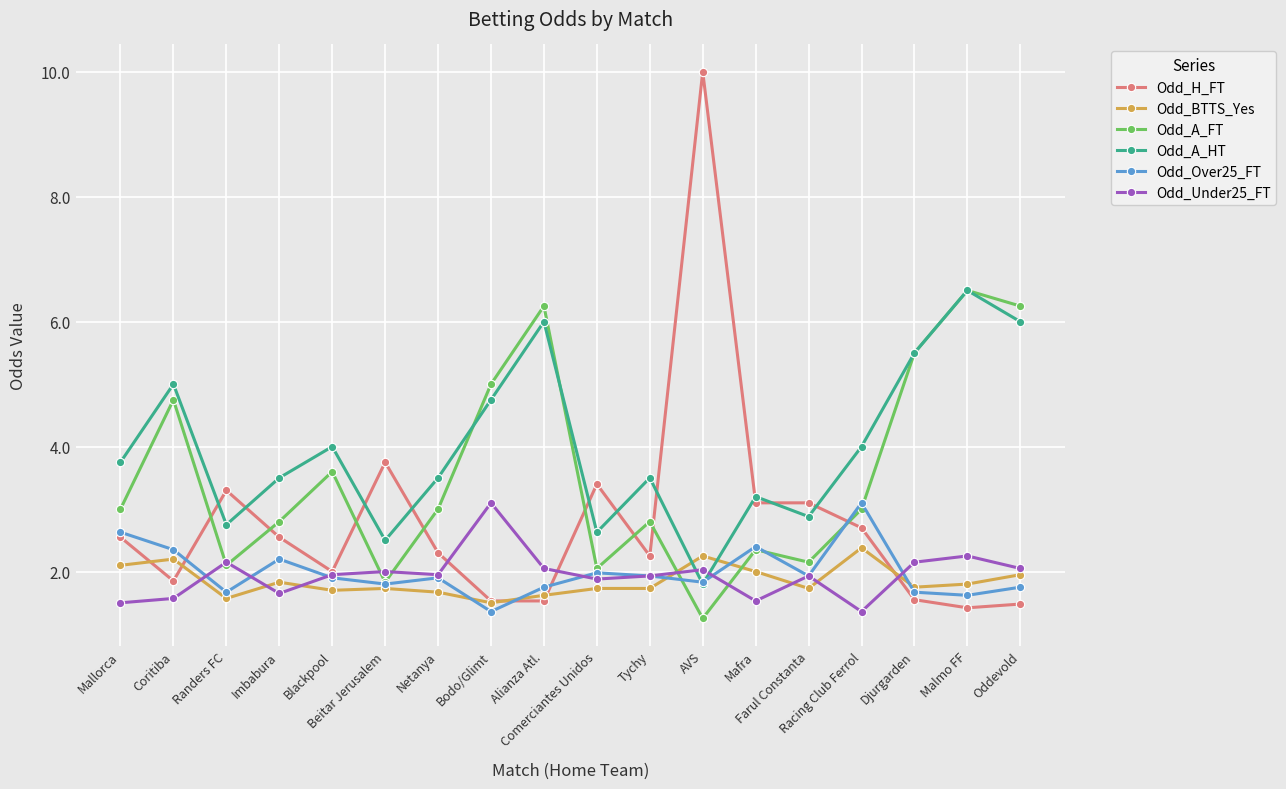

Which series has the widest spread of values?

Odd_H_FT